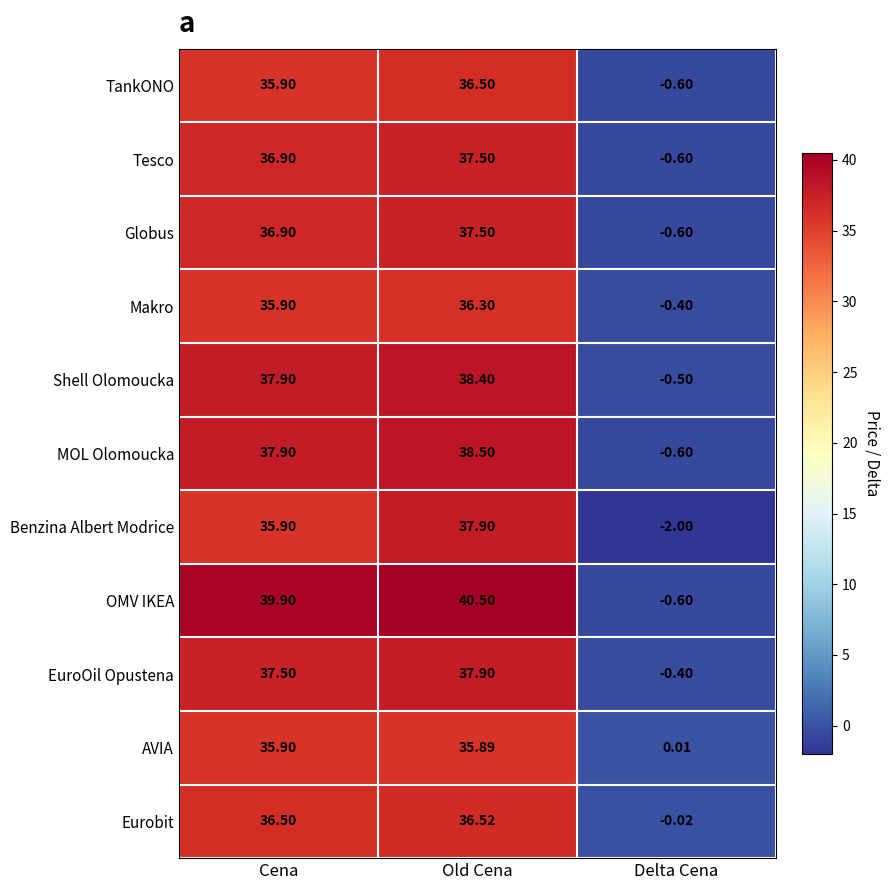

At which label does AVIA reach its peak?

Cena